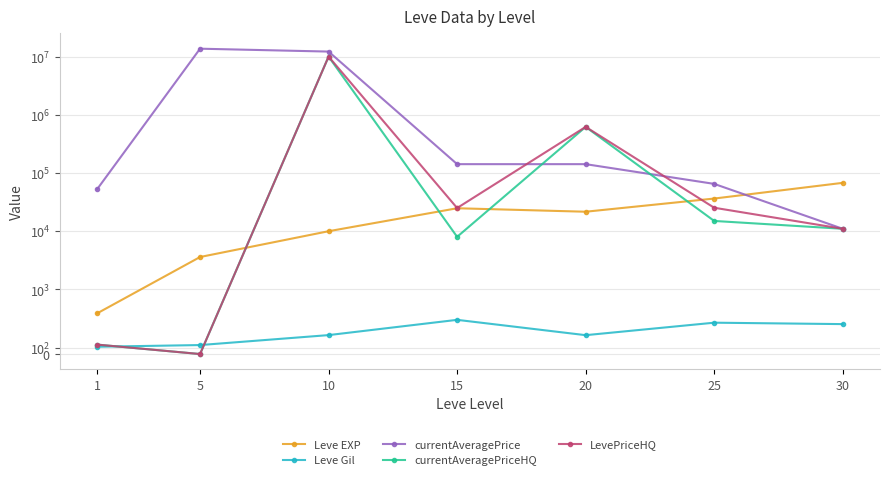

What value does the LevePriceHQ series have at 25, to the nearest 100?

25300